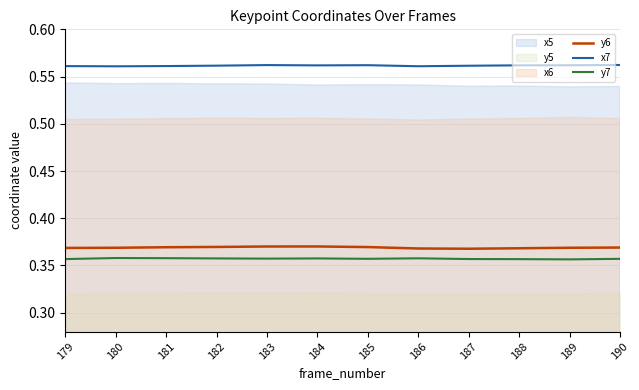

What is the sum of the x7 values at 188 and 189?

1.1